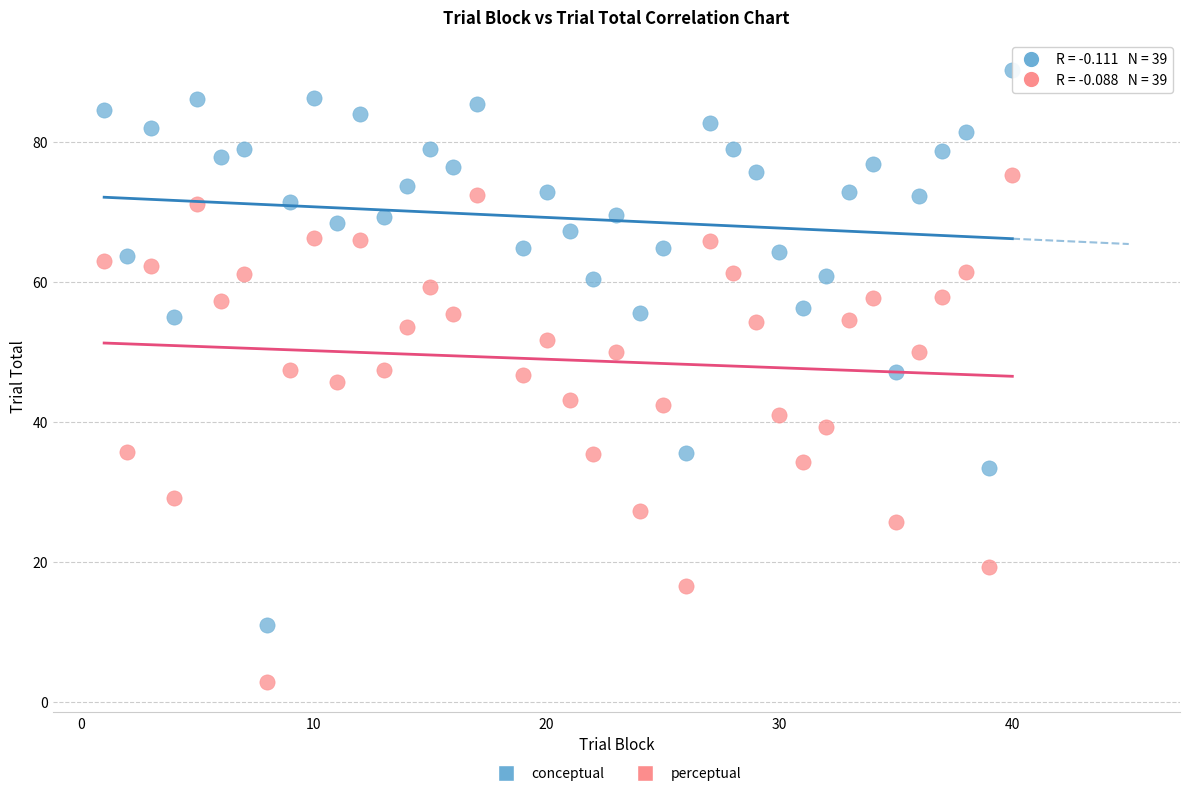

Across all data points, what is the range of Y values (max minus min)?

87.2